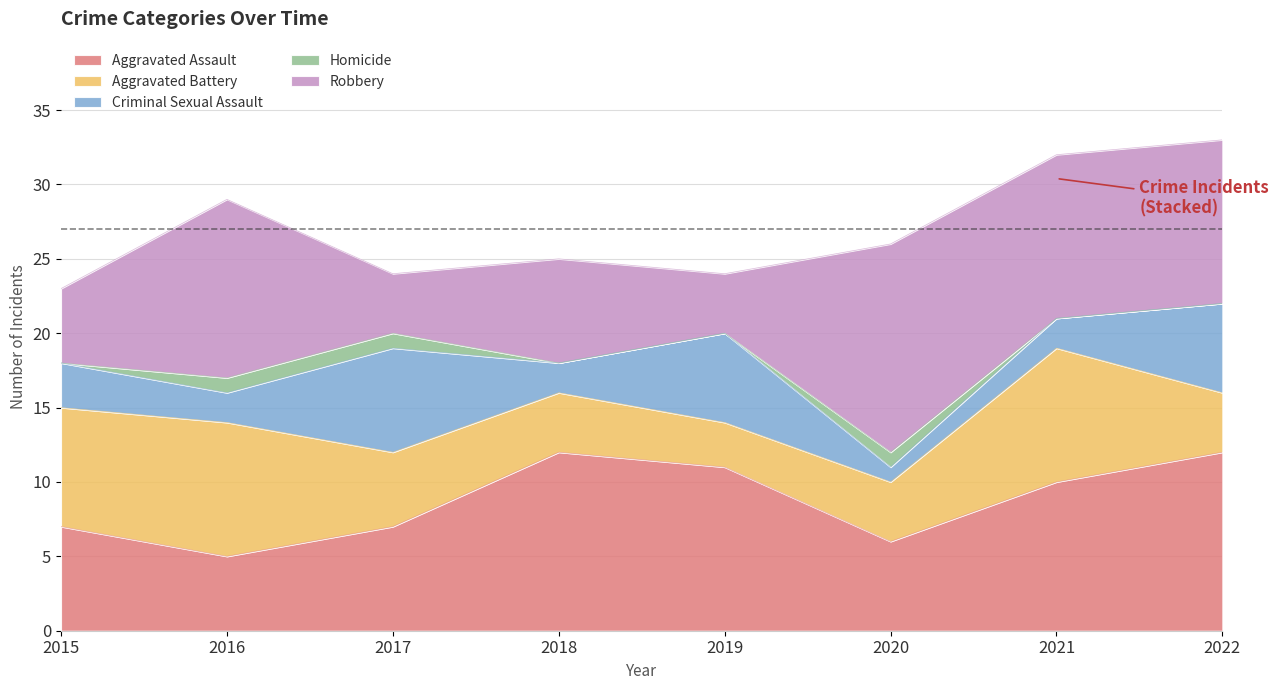

How many interior local valleys does the Aggravated Assault series have?

2